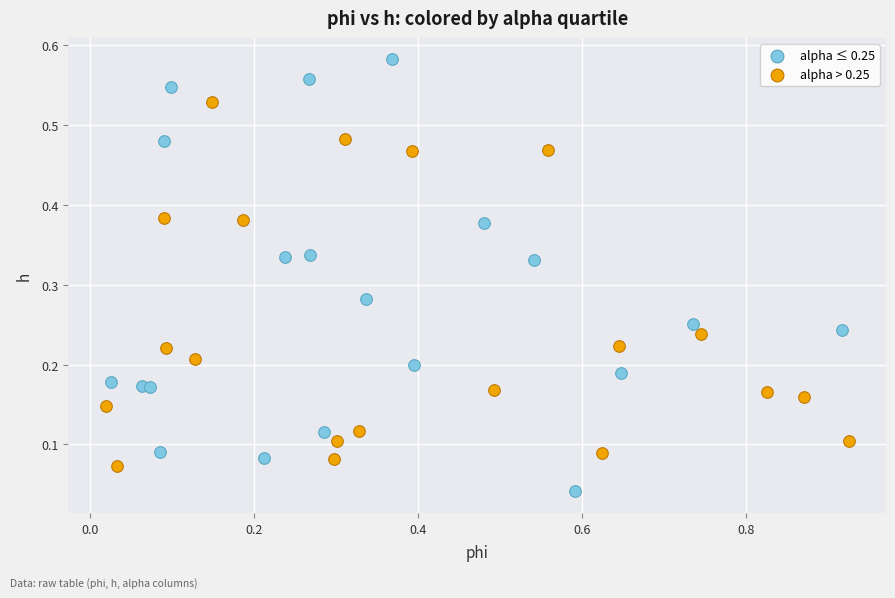

Which series reaches the maximum Y coordinate?

alpha ≤ 0.25